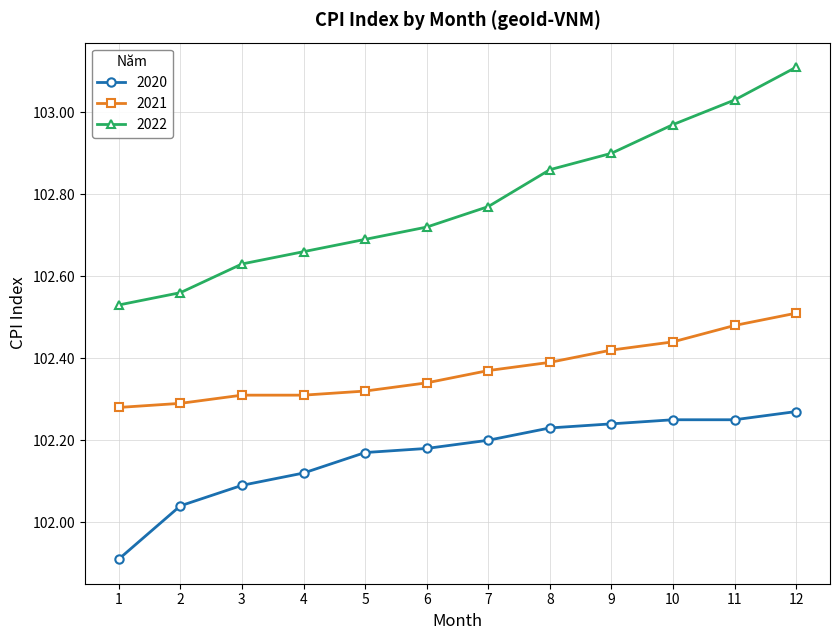

True or false: 2022 has more than 1 points higher than both neighbors.

False